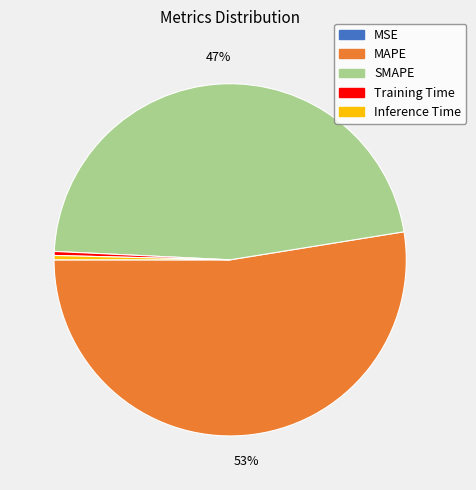

What is the largest slice in the pie chart?

MAPE